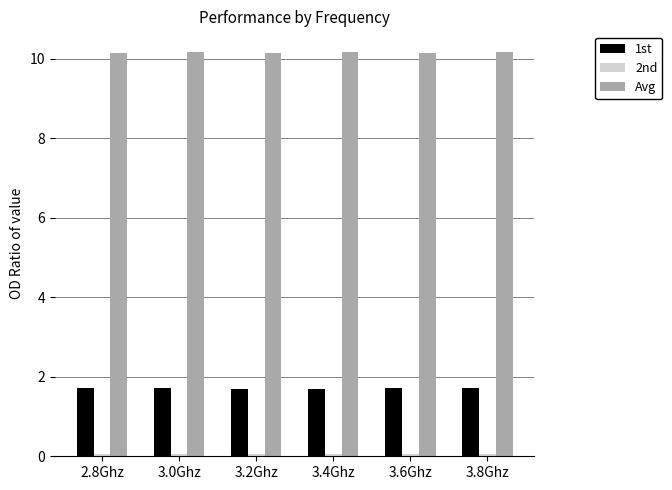

Which series has the largest total across all categories?

Avg